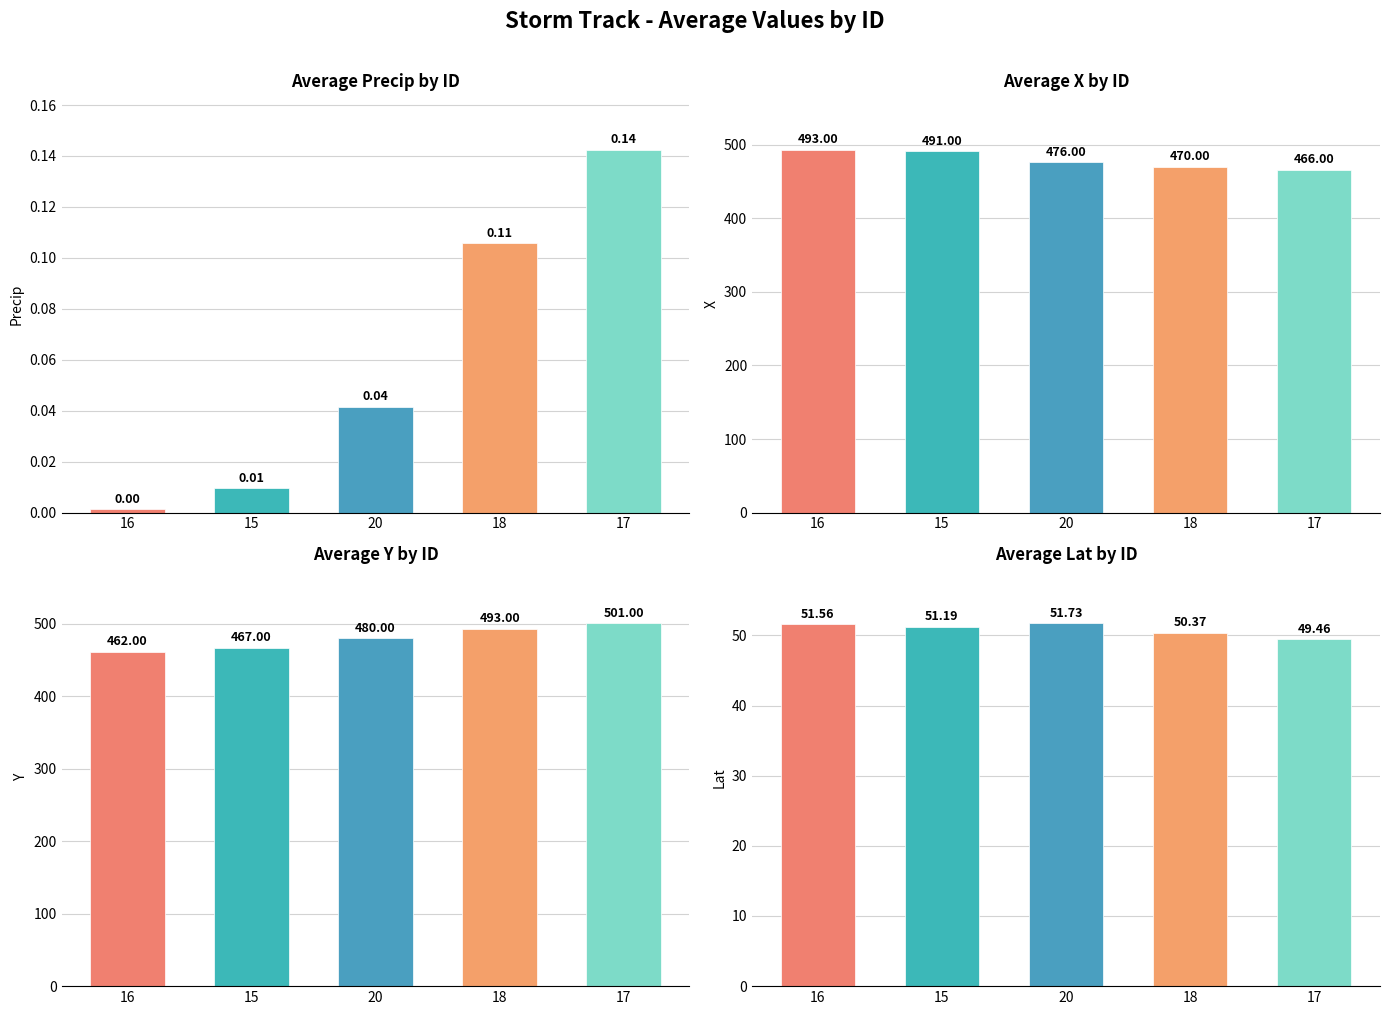

Are the bars grouped side by side (vs. stacked)?

Yes